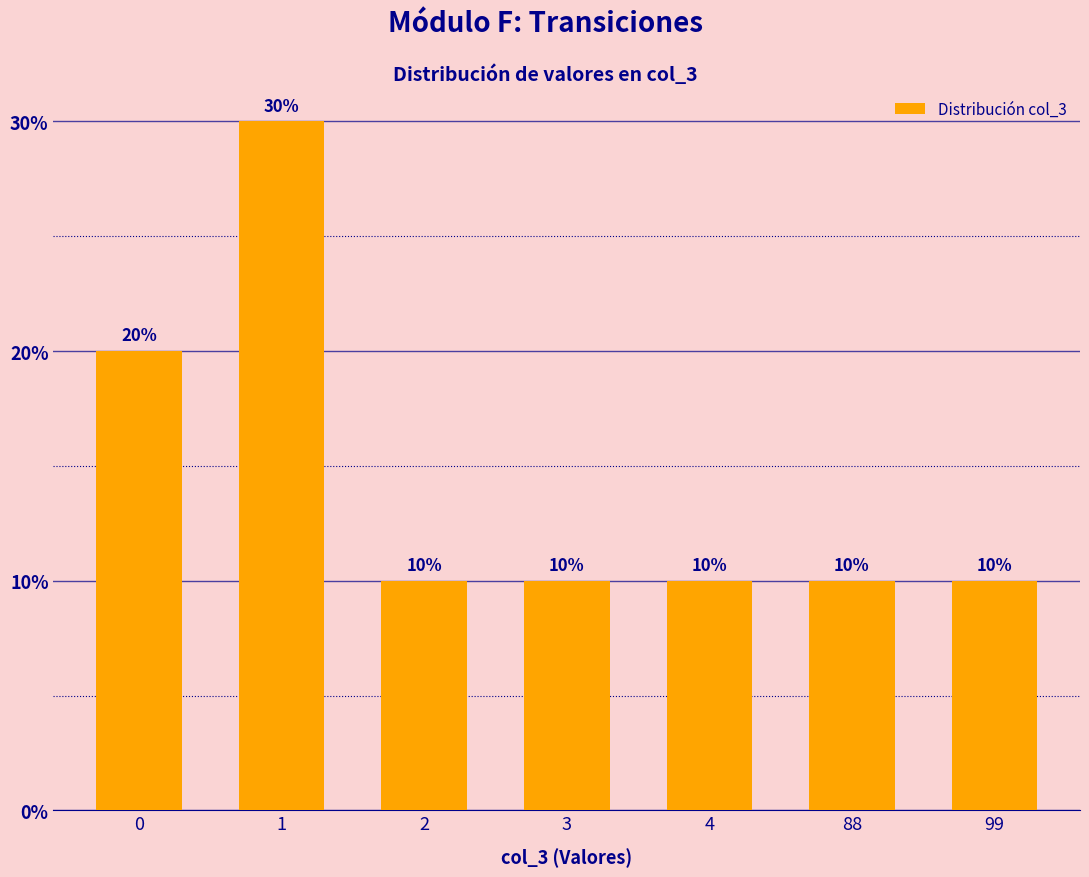

Reading left to right, what are all the values shown in this chart?

0=20	1=30	2=10	3=10	4=10	88=10	99=10